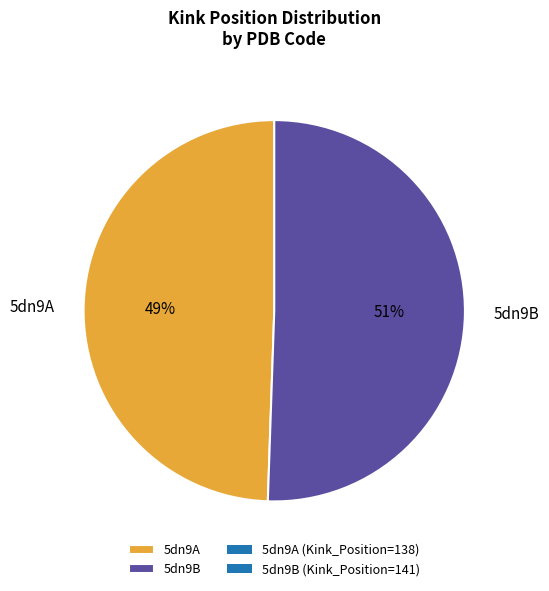

To the nearest percent, what is the combined percentage of 5dn9B and 5dn9A?

100%